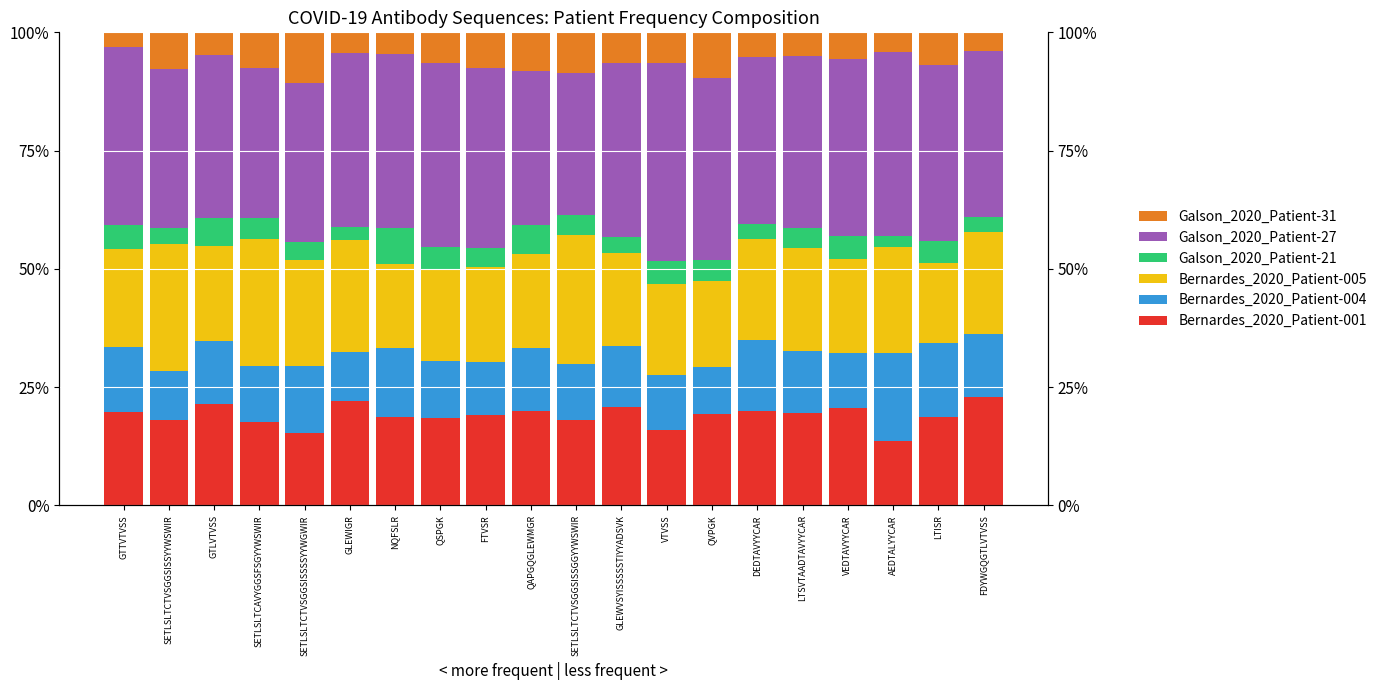

What is the difference between the maximum and minimum values in the Galson_2020_Patient-21 series?

0.1